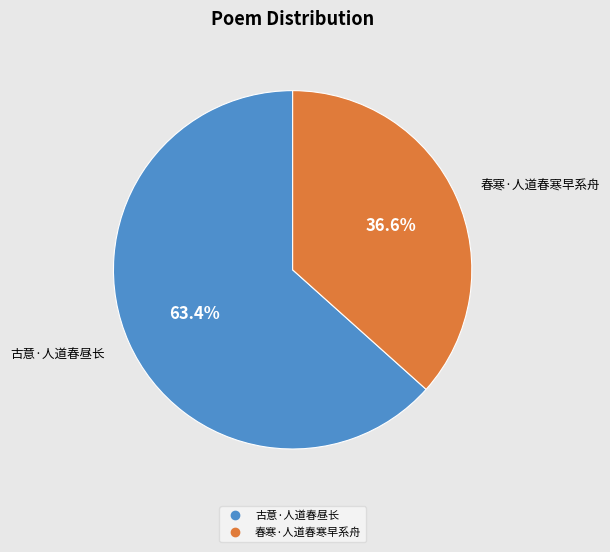

True or false: 春寒·人道春寒早系舟 accounts for 30% of the total.

False